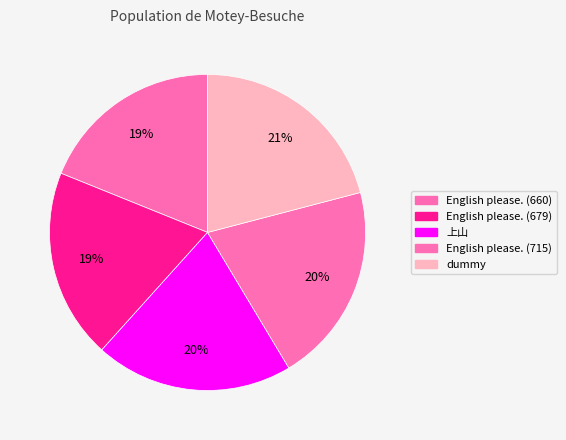

What is the total percentage of English please. (679) and dummy?

40.4%